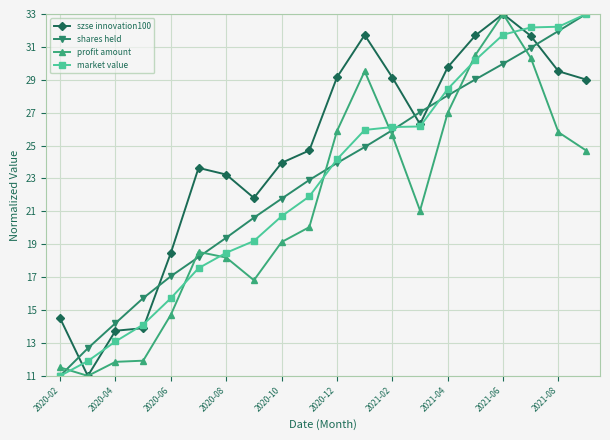

True or false: market value has more than 2 interior local peaks.

False